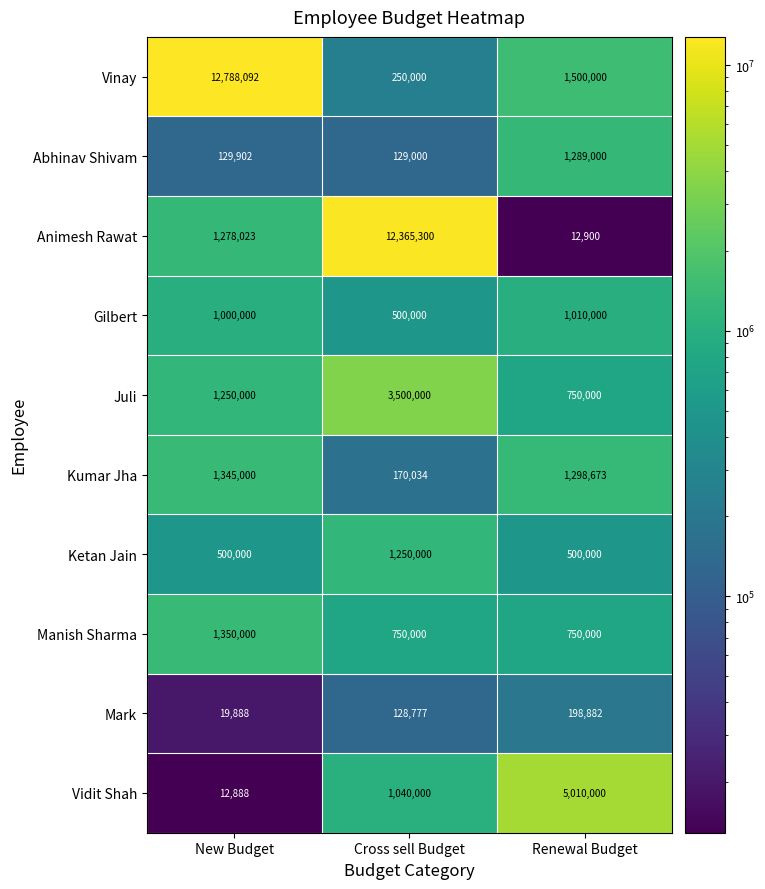

What is the minimum value shown in the chart?

12888